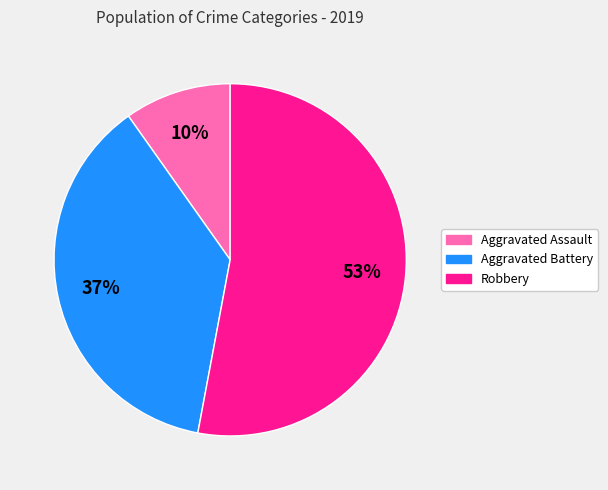

Count the number of slices in the pie.

3